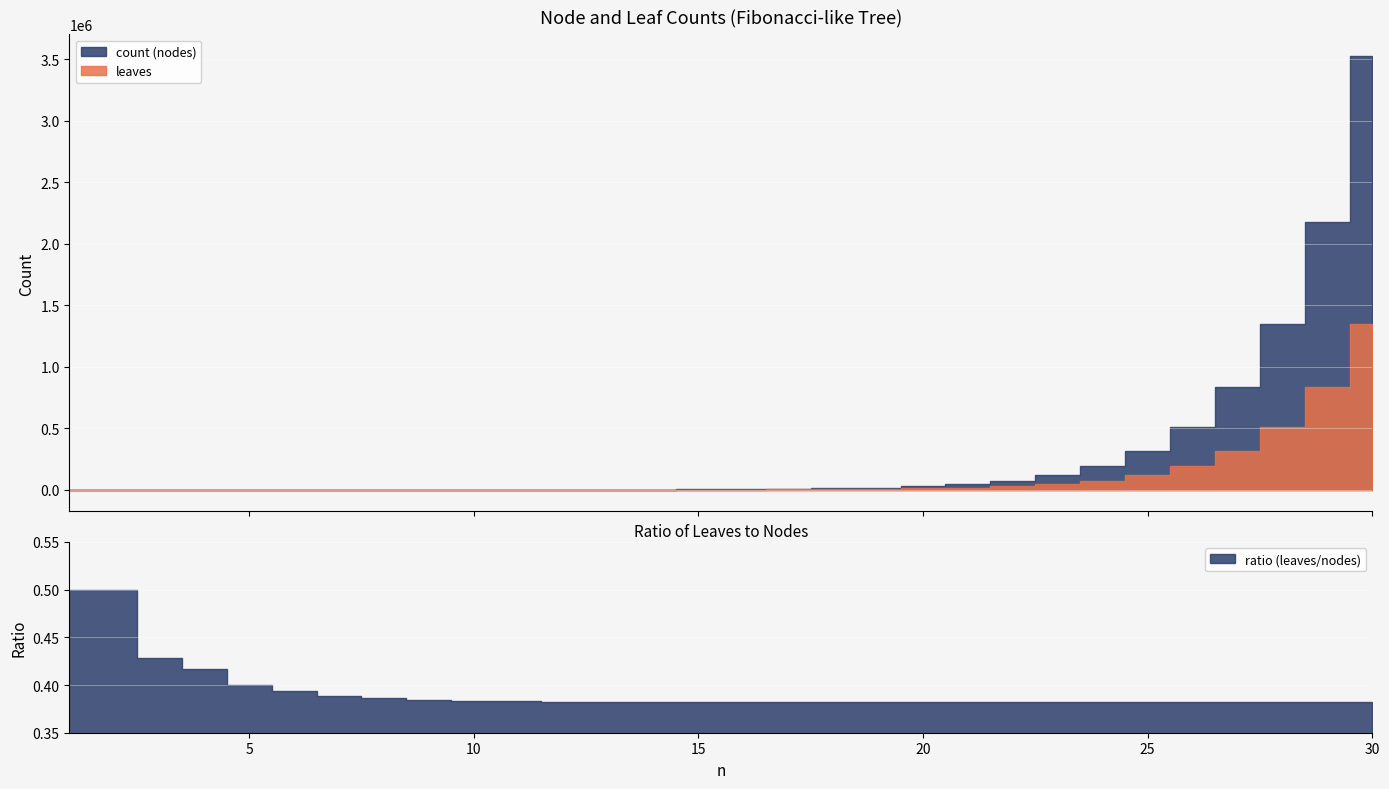

Between 21 and 14, which is larger?

21